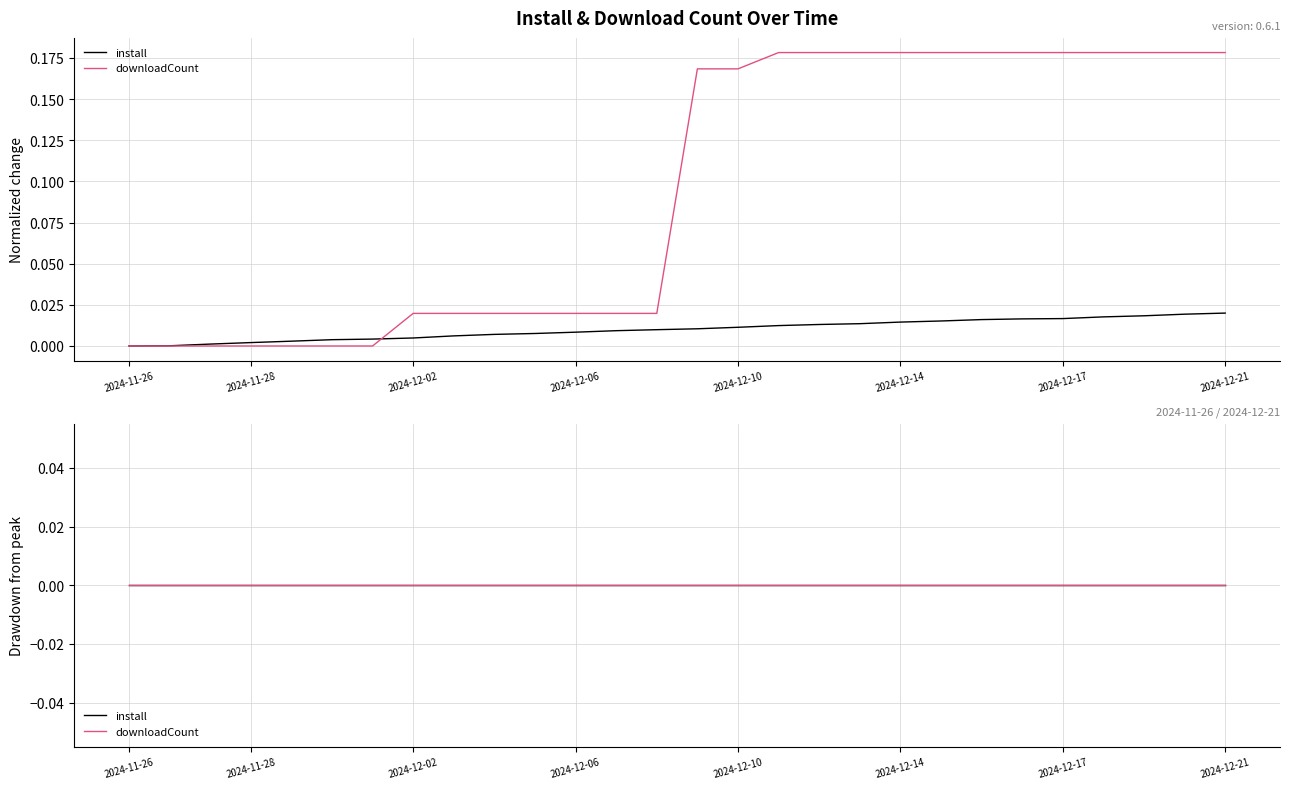

Which category has the lowest value in the downloadCount series?

2024-11-26